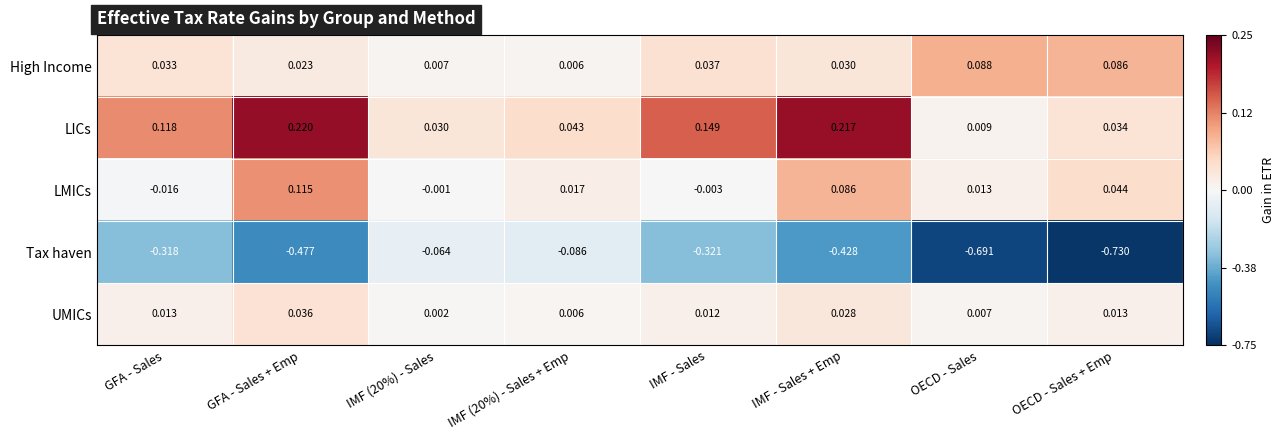

Which series changed the most between IMF (20%) - Sales + Emp and OECD - Sales?

Tax haven